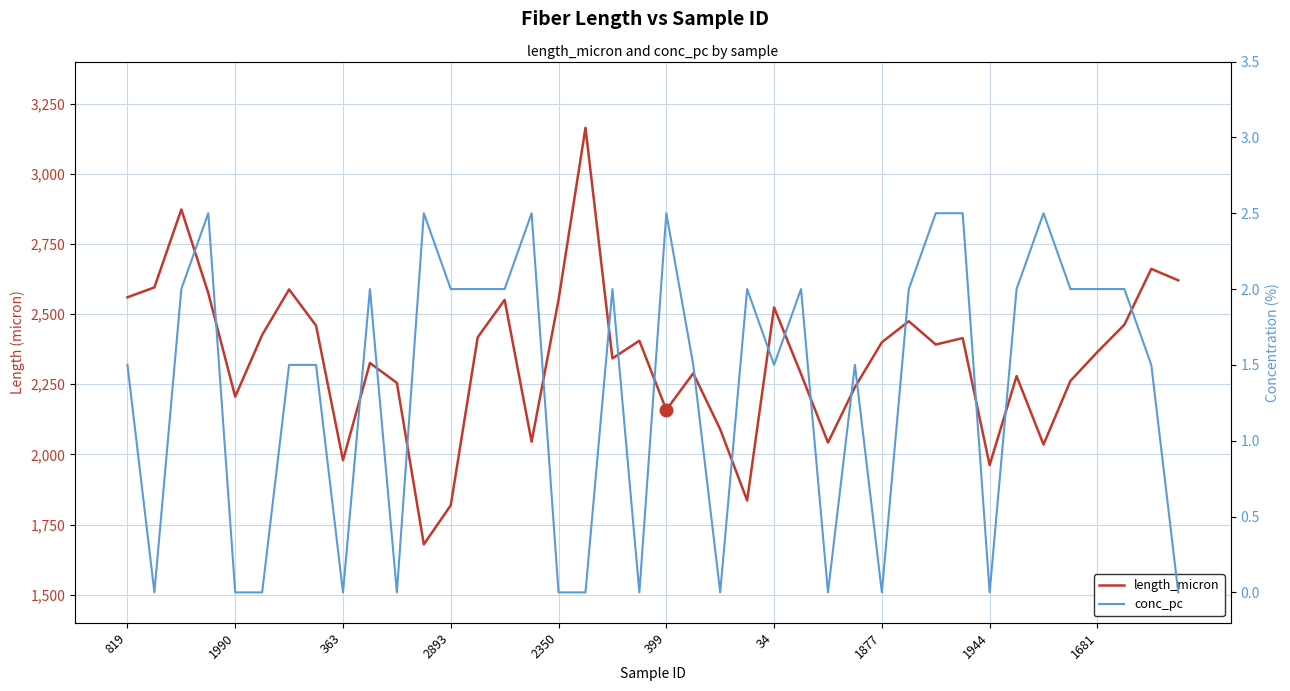

Where is length_micron nearest to the value 2421?

13